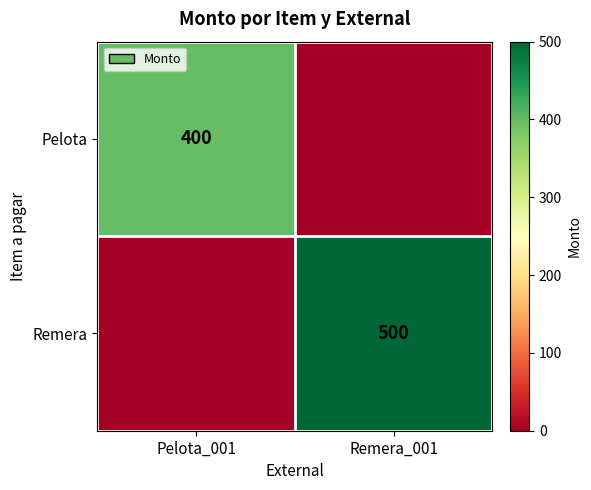

The value of Remera at Remera_001 is 500. True or false?

True